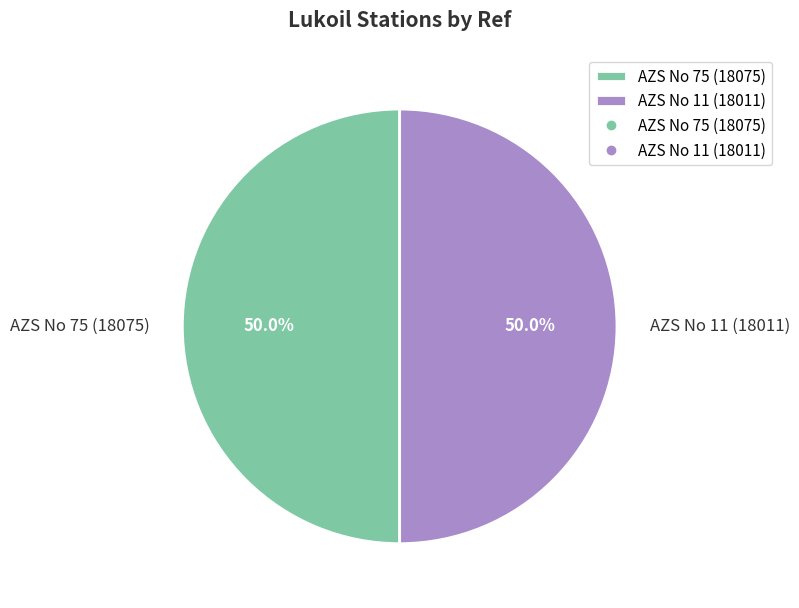

Approximately how many times larger is the value at AZS No 11 (18011) compared to AZS No 75 (18075)?

1.0